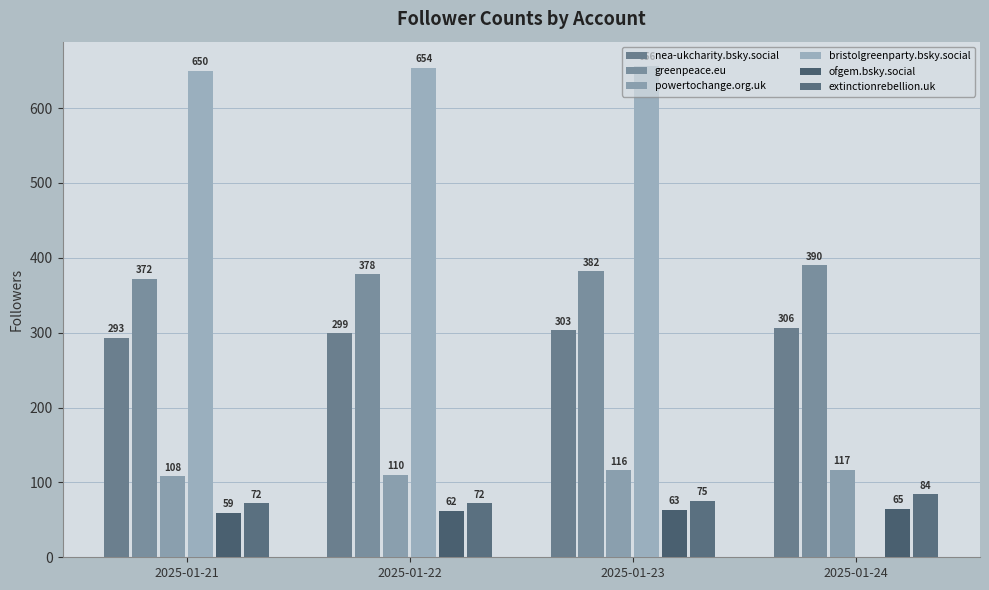

How many groups of bars are there?

4